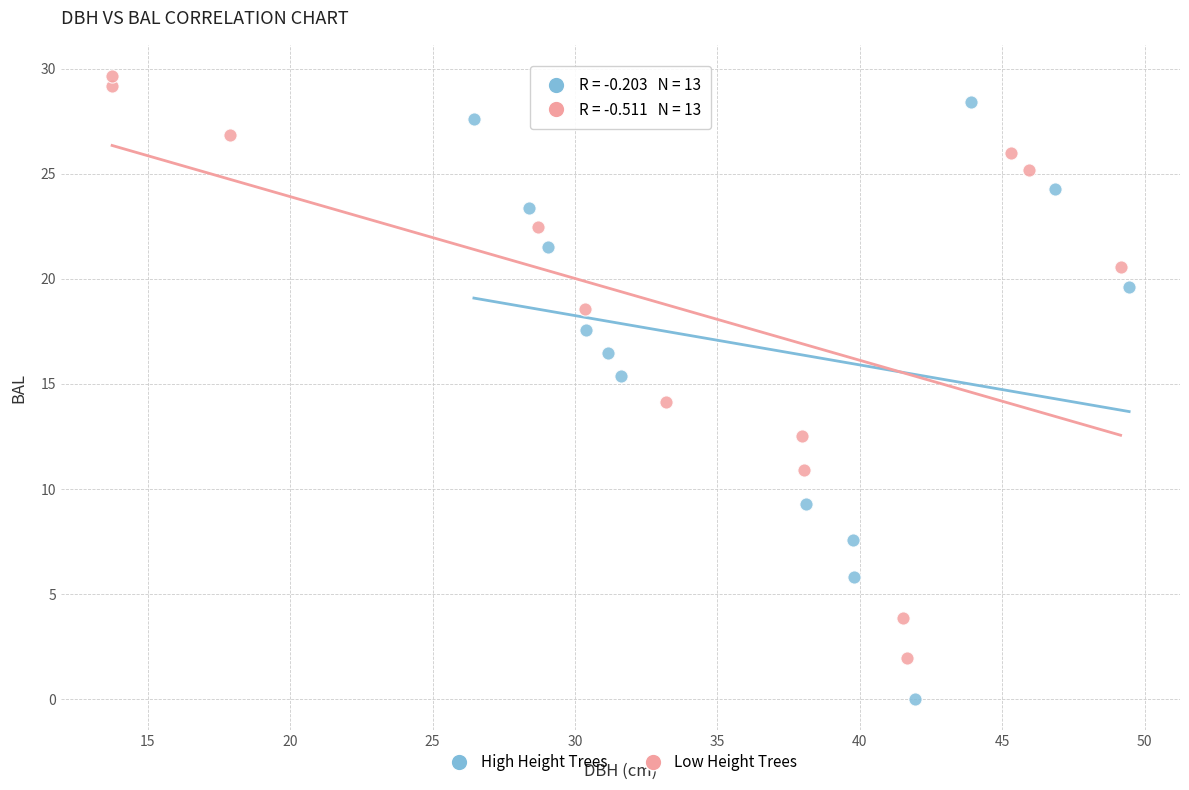

Which series has the widest spread of Y values?

High Height Trees